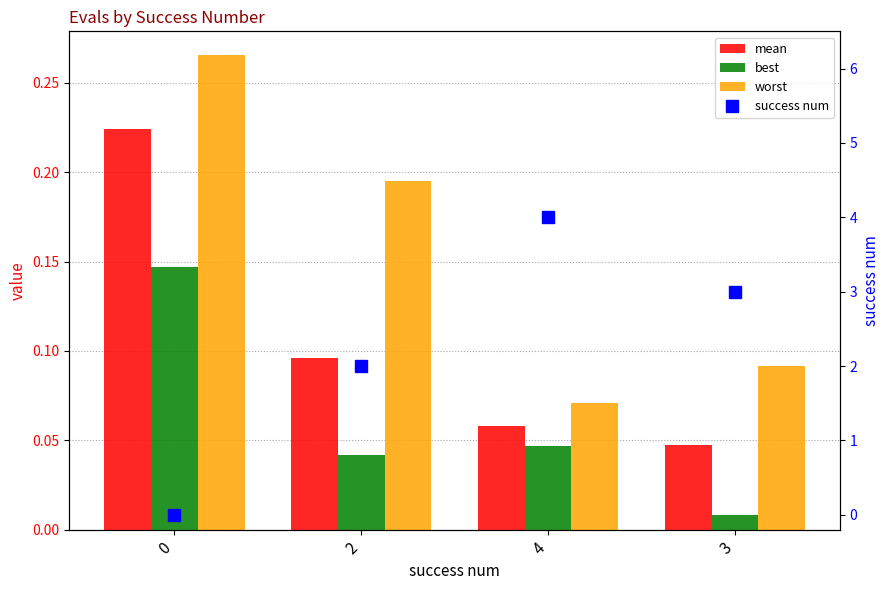

Count the number of categories in the chart.

4